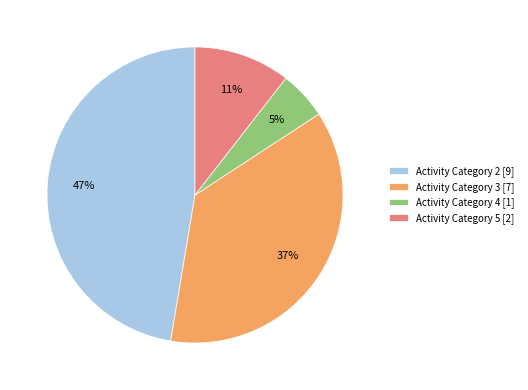

How many segments does this pie chart have?

4